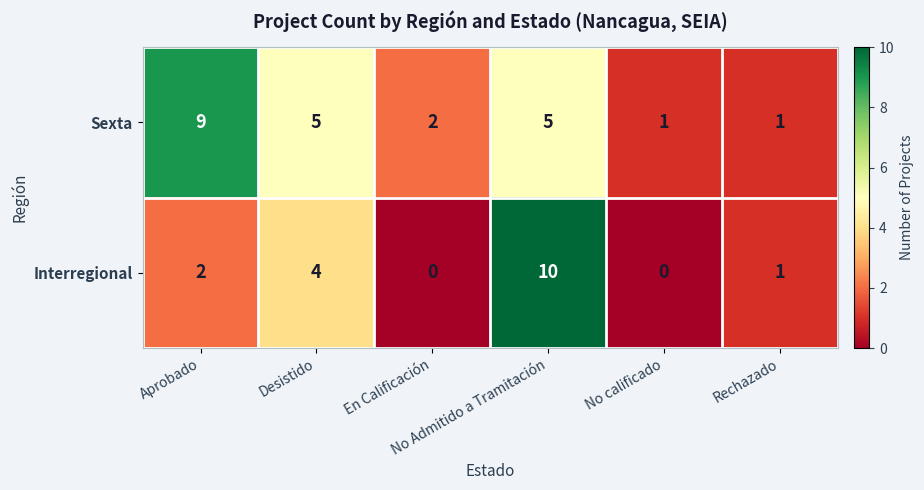

How many categories are shown in the chart?

6